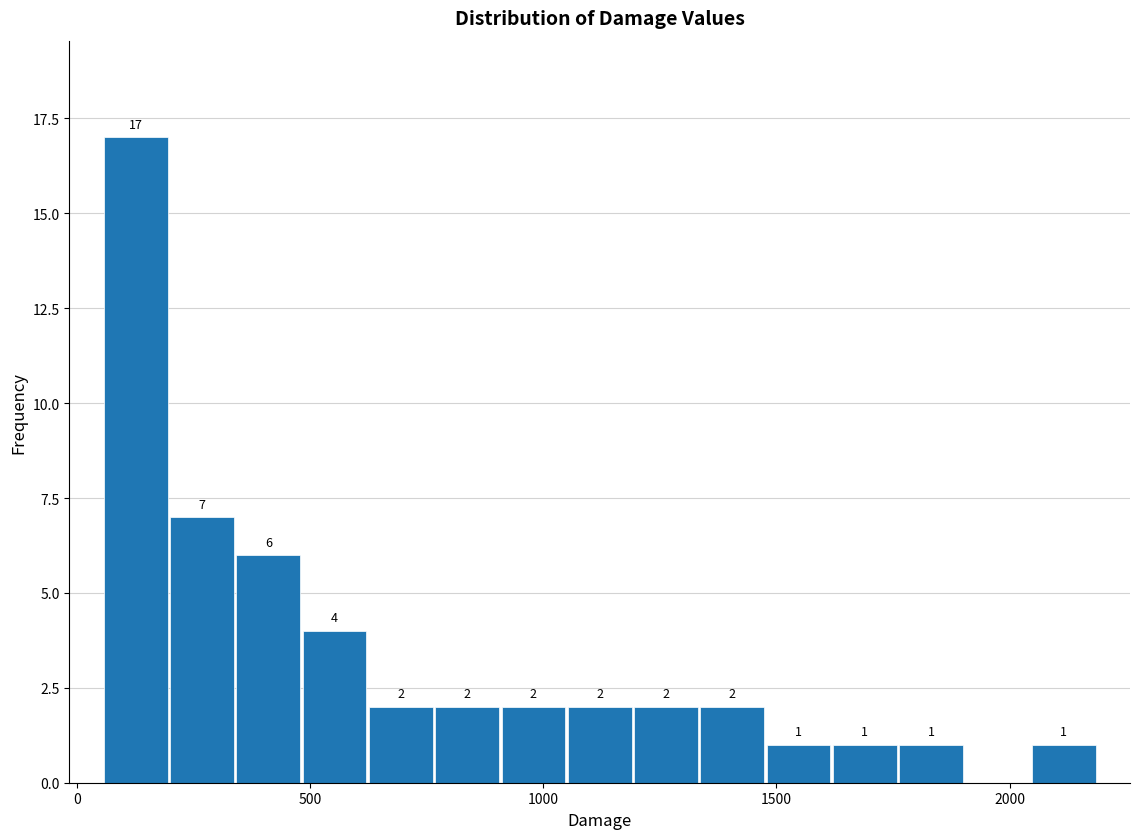

Read against the x-axis, roughly where is the centre of the tallest bar?

150